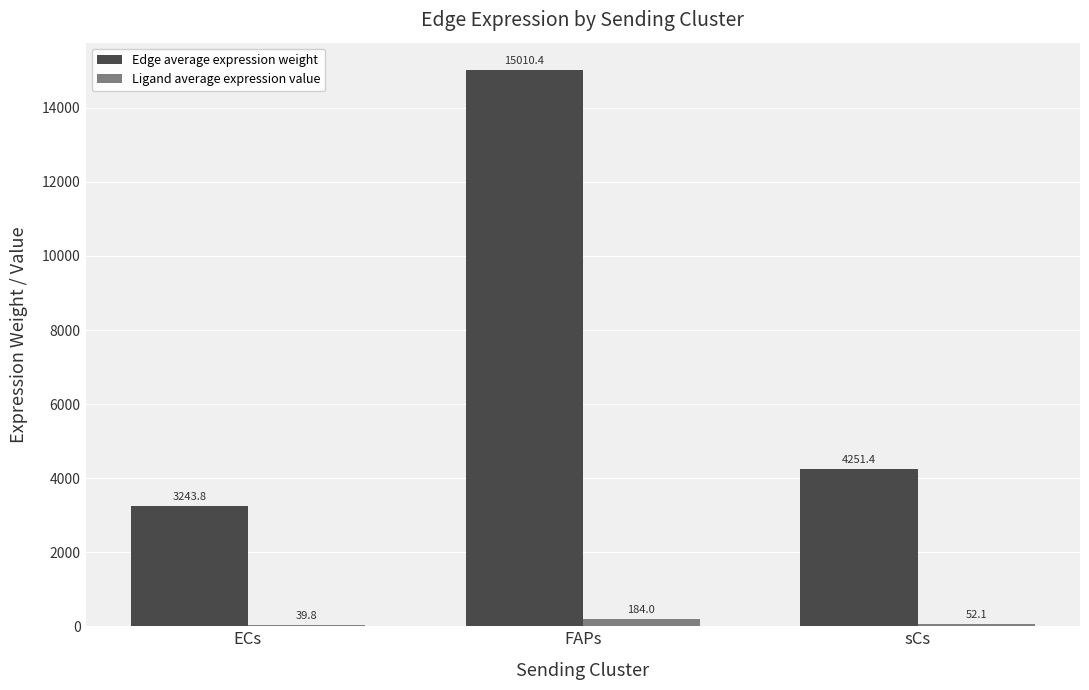

Which series changed the most between FAPs and sCs?

Edge average expression weight